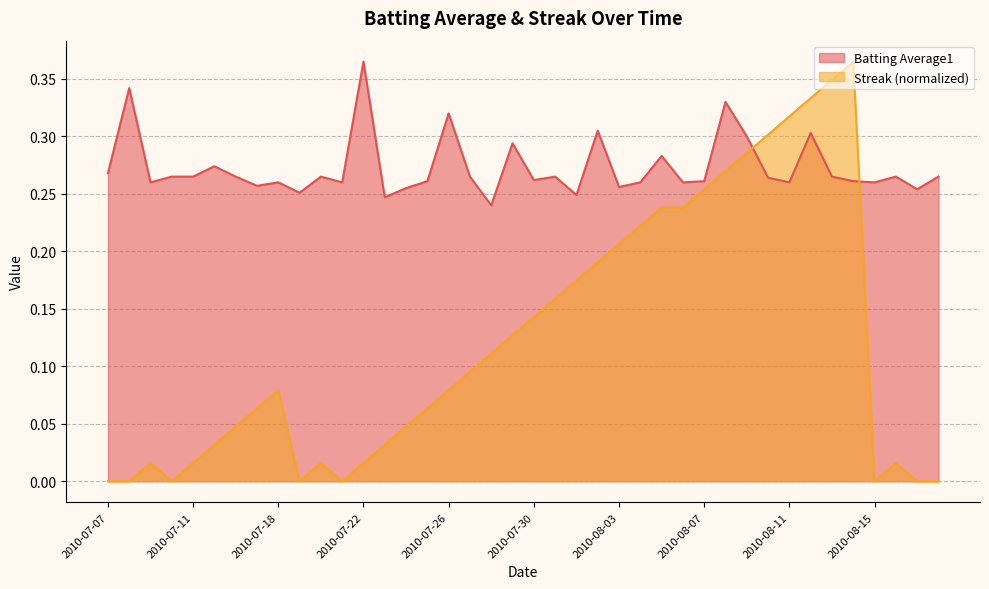

Does the chart display data point markers on the line(s)?

No